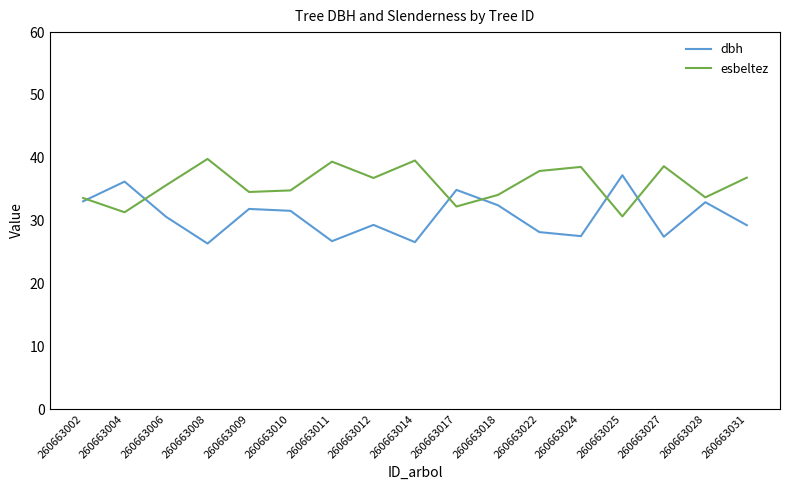

What is the sum of the dbh values at 260663014 and 260663010?

58.1